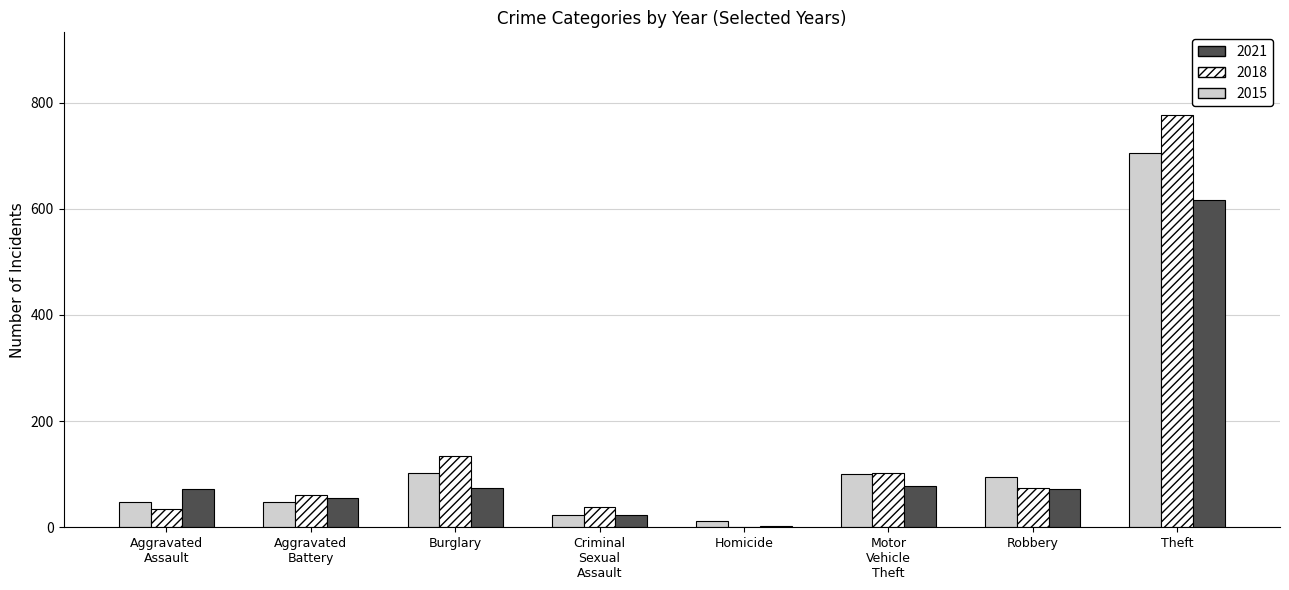

Which label corresponds to the largest value in the chart?

Theft